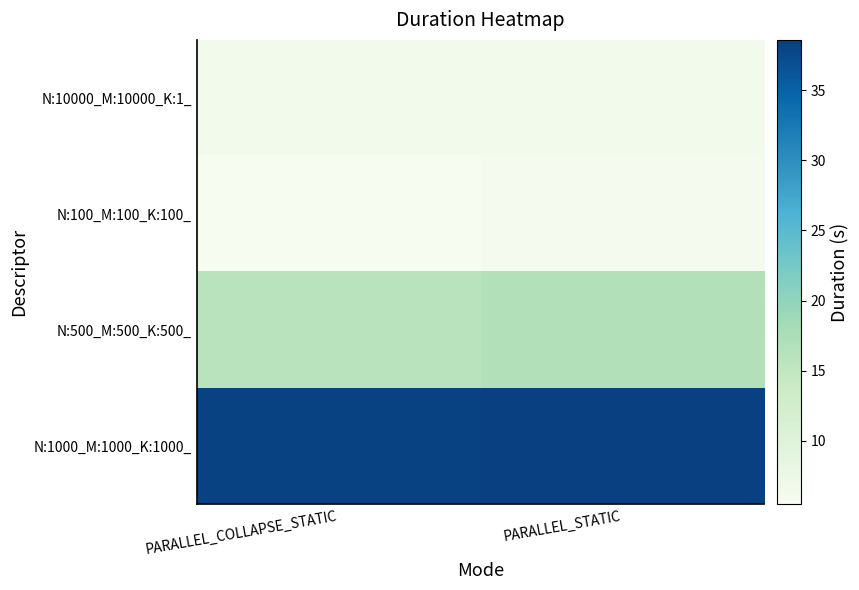

At which category is the sum across all series the highest?

PARALLEL_STATIC